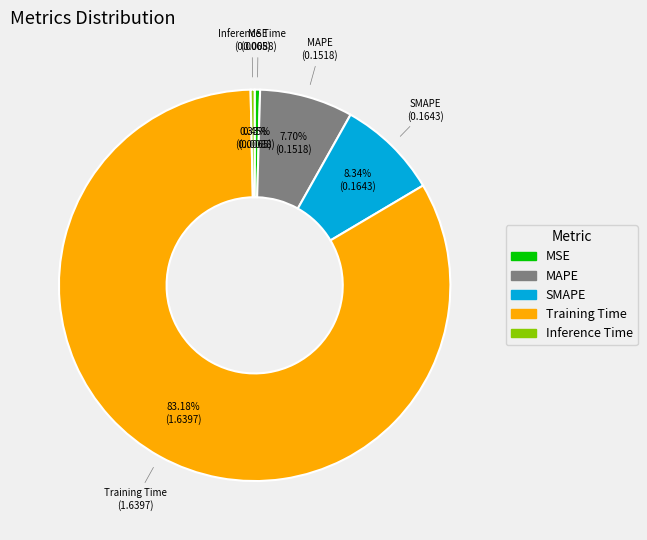

To the nearest percent, what portion does MAPE represent?

8%